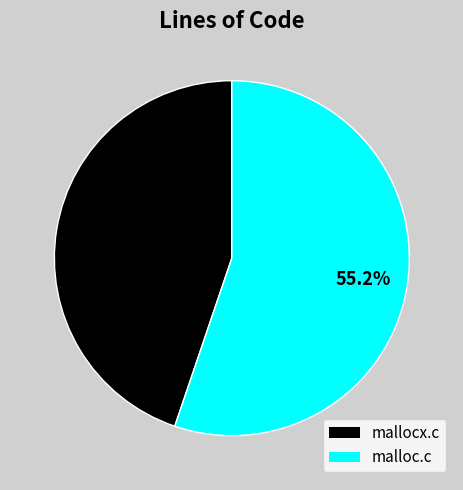

Which category has the smallest portion of the pie?

mallocx.c